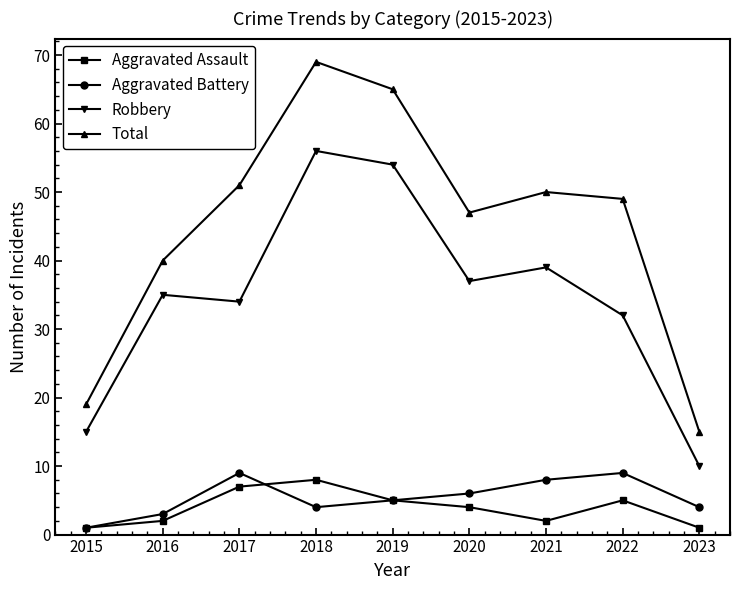

Rank the series at 2018 from lowest to highest value.

Aggravated Battery, Aggravated Assault, Robbery, Total